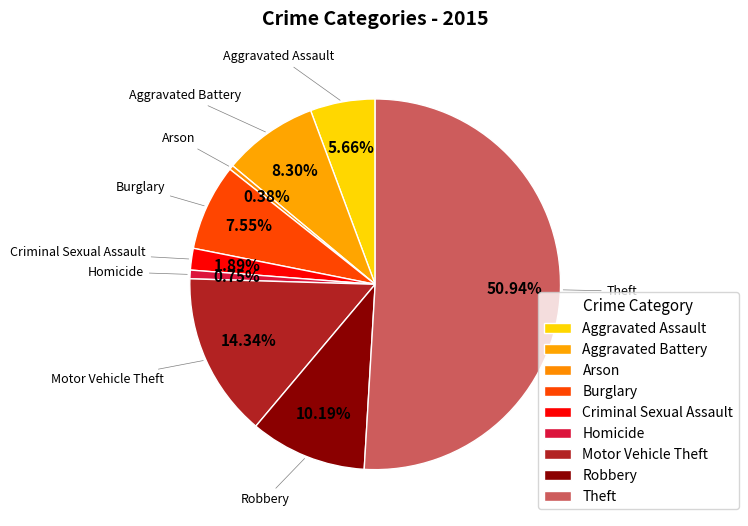

To the nearest percent, what is the average slice percentage?

11%